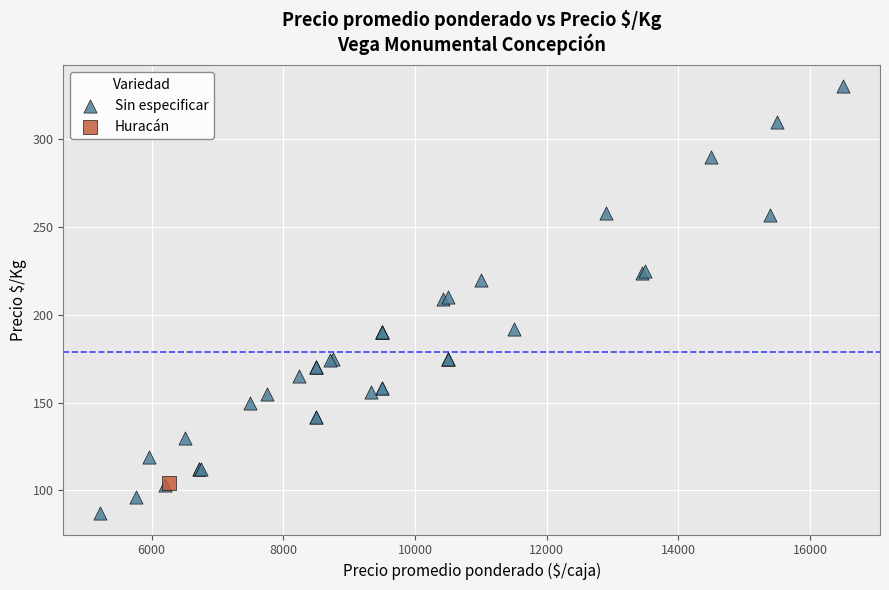

What are all the series names shown in the legend?

Sin especificar, Huracán